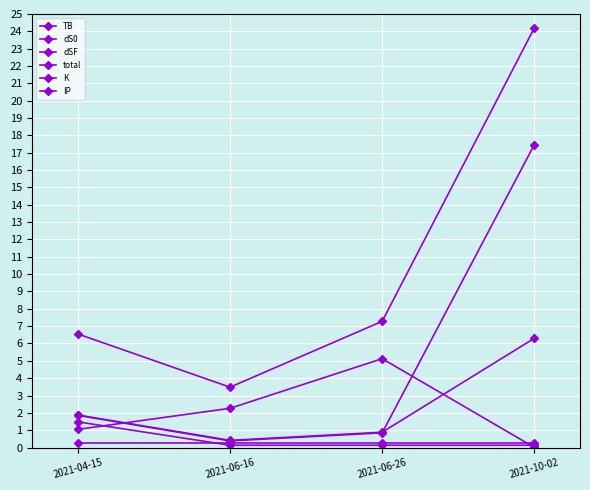

Reading left to right, transcribe all the data shown in this chart.

TB: 2021-04-15=1.0	2021-06-16=2.3	2021-06-26=5.1	2021-10-02=0.0
dS0: 2021-04-15=1.9	2021-06-16=0.4	2021-06-26=0.8	2021-10-02=17.5
dSF: 2021-04-15=1.9	2021-06-16=0.4	2021-06-26=0.9	2021-10-02=6.3
total: 2021-04-15=6.6	2021-06-16=3.5	2021-06-26=7.3	2021-10-02=24.2
K: 2021-04-15=1.5	2021-06-16=0.1	2021-06-26=0.1	2021-10-02=0.1
IP: 2021-04-15=0.3	2021-06-16=0.3	2021-06-26=0.3	2021-10-02=0.3